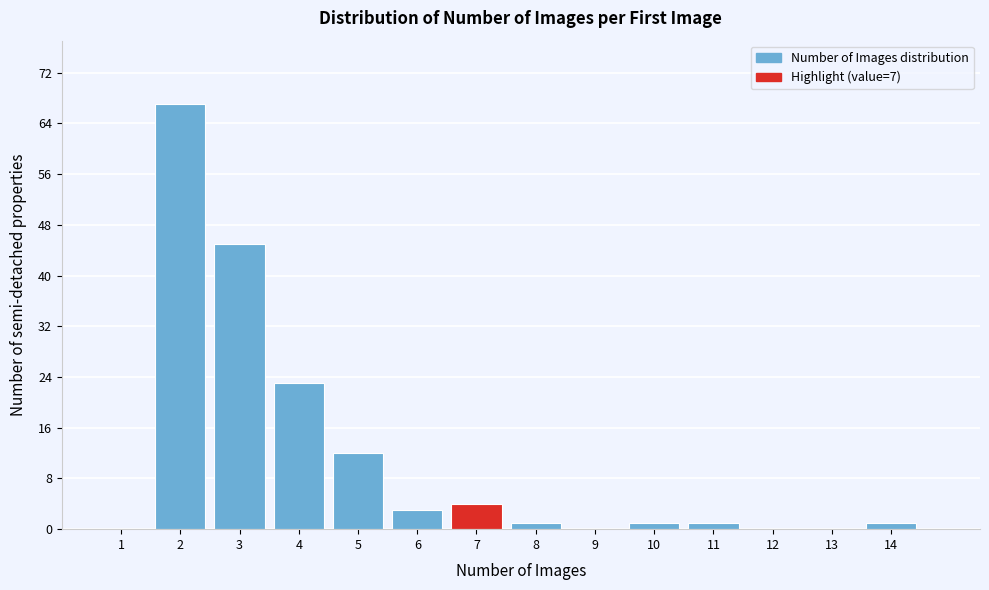

How tall is the bar that spans 9.5 to 10.5 on the x-axis? The values are not printed on the chart, so give them approximately, as read against the axis.

1